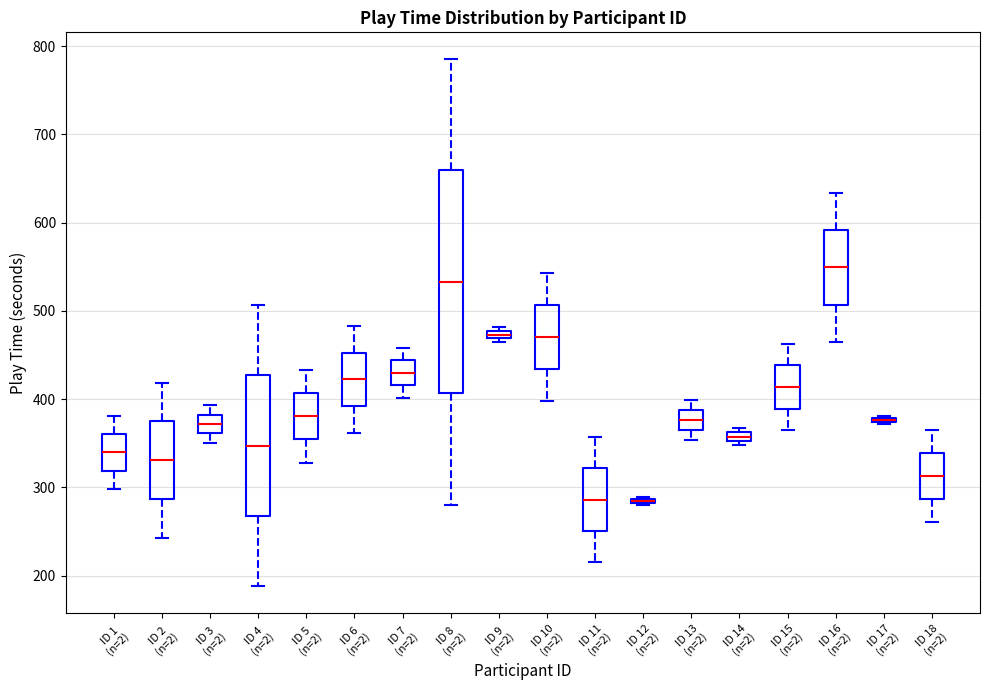

Comparing the boxes themselves (not the whiskers), which one is the tallest?

ID 8 (n=2)